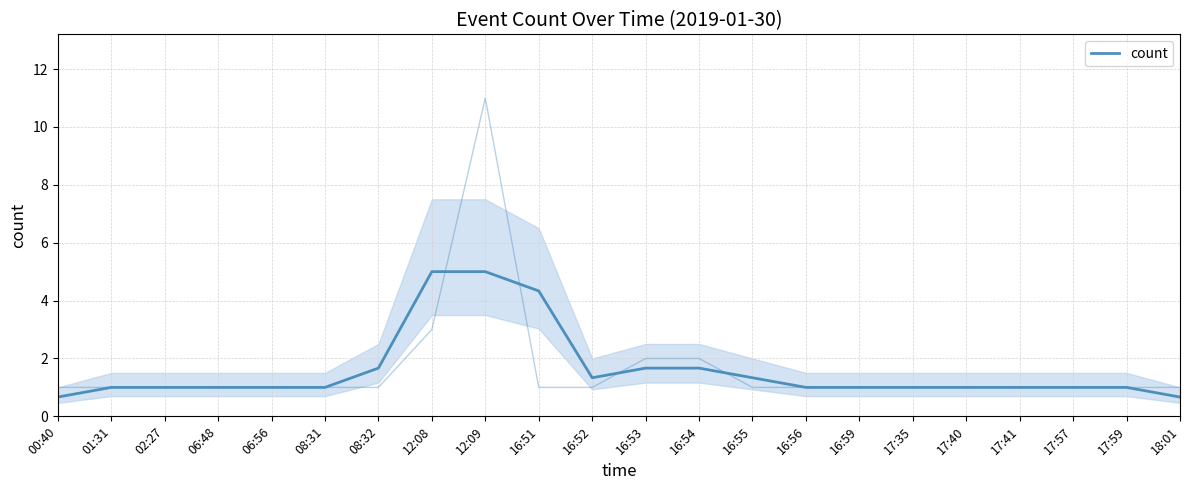

What is the change in value from 08:31 to 12:09?

+4.0